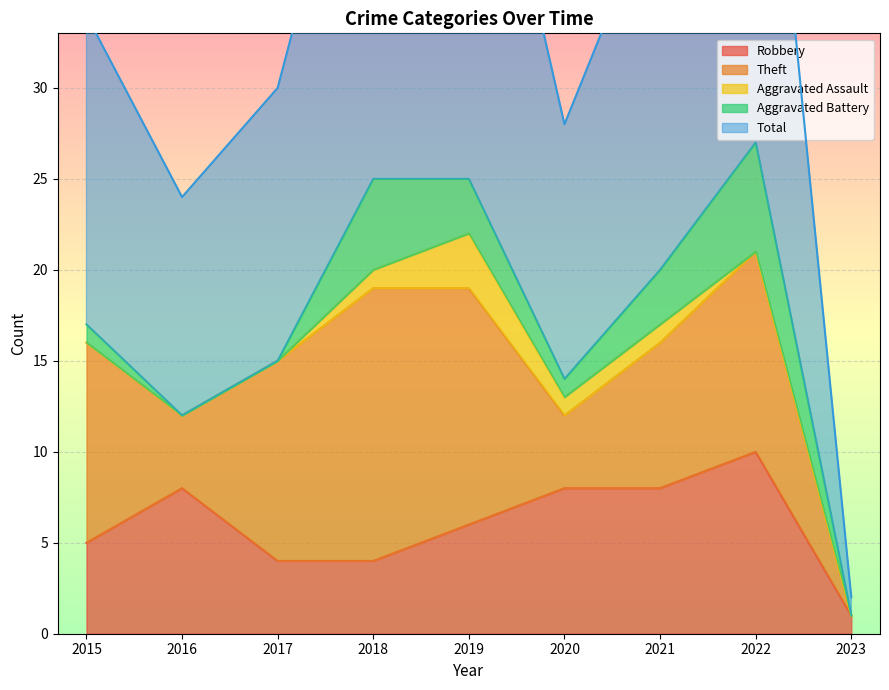

True or false: Total and Robbery cross at least once.

False